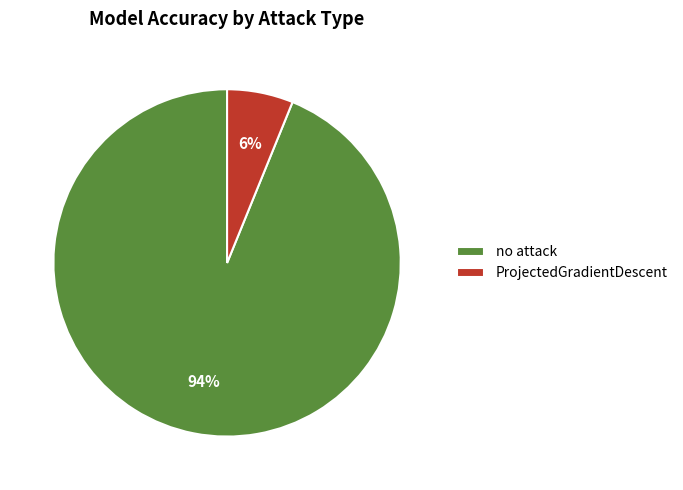

Between no attack and ProjectedGradientDescent, which is larger?

no attack